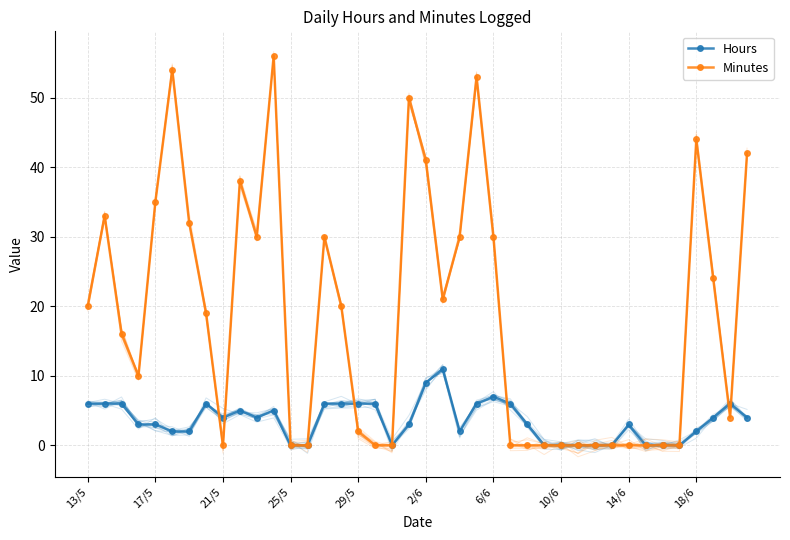

True or false: Minutes has more than 2 points higher than both neighbors.

True